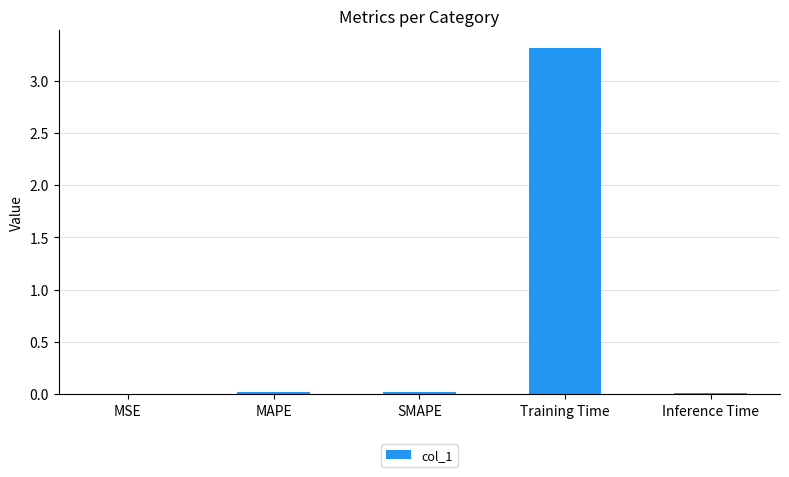

True or false: the data shows 0.0 at Inference Time.

True